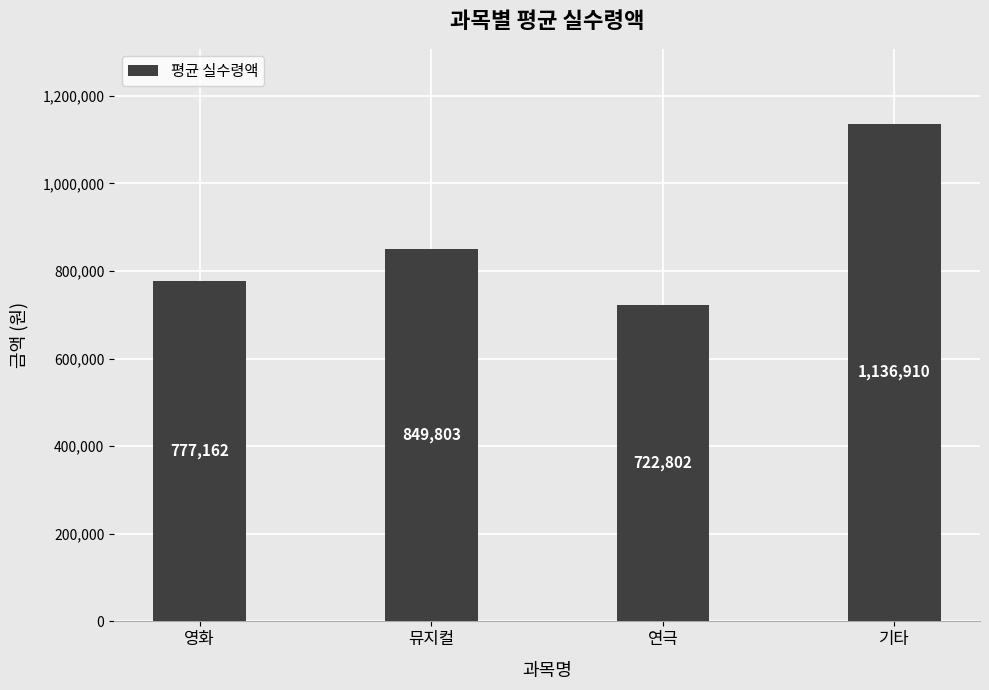

What is the difference between the maximum and minimum values?

414108